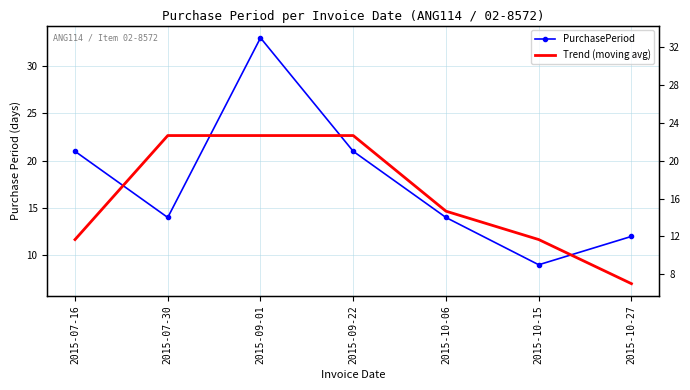

In PurchasePeriod, how many points are higher than both neighbors (excluding endpoints)?

1